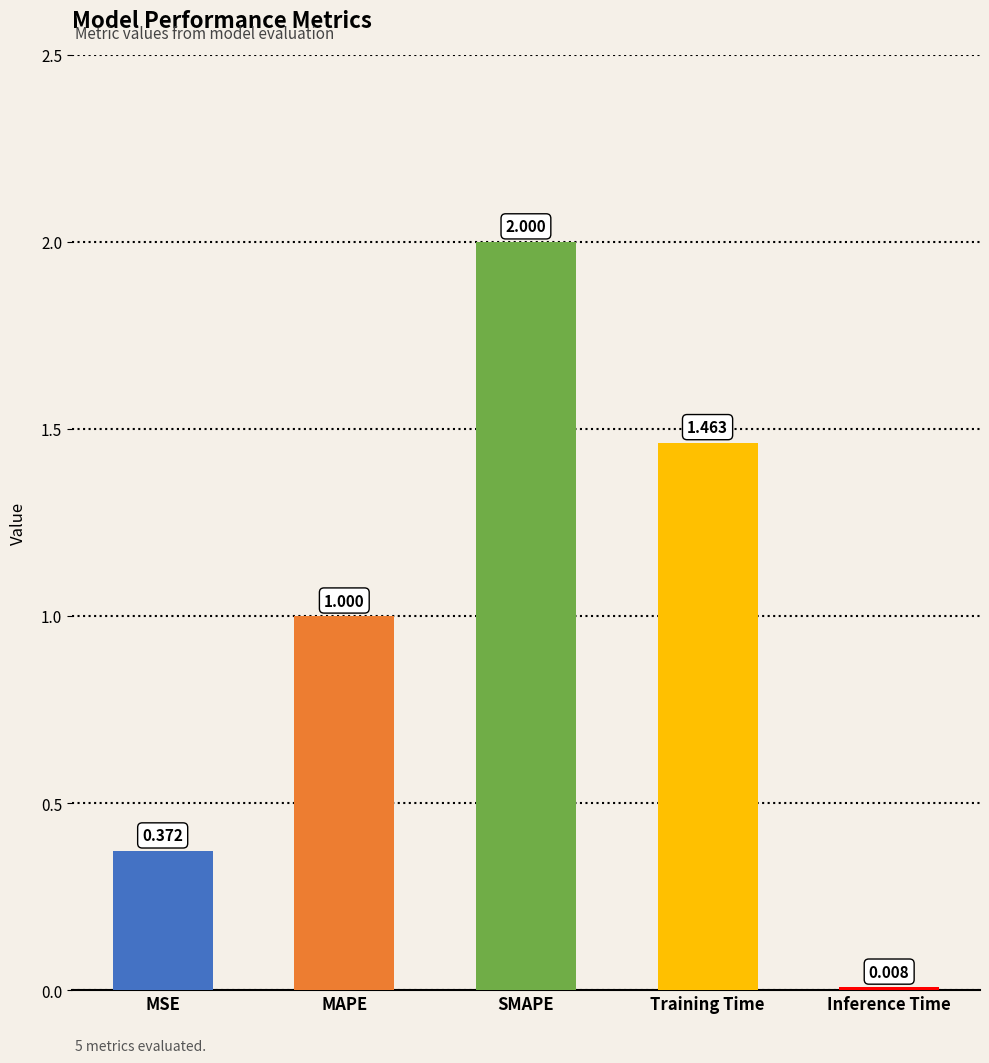

Where is the data nearest to the value 1?

MAPE